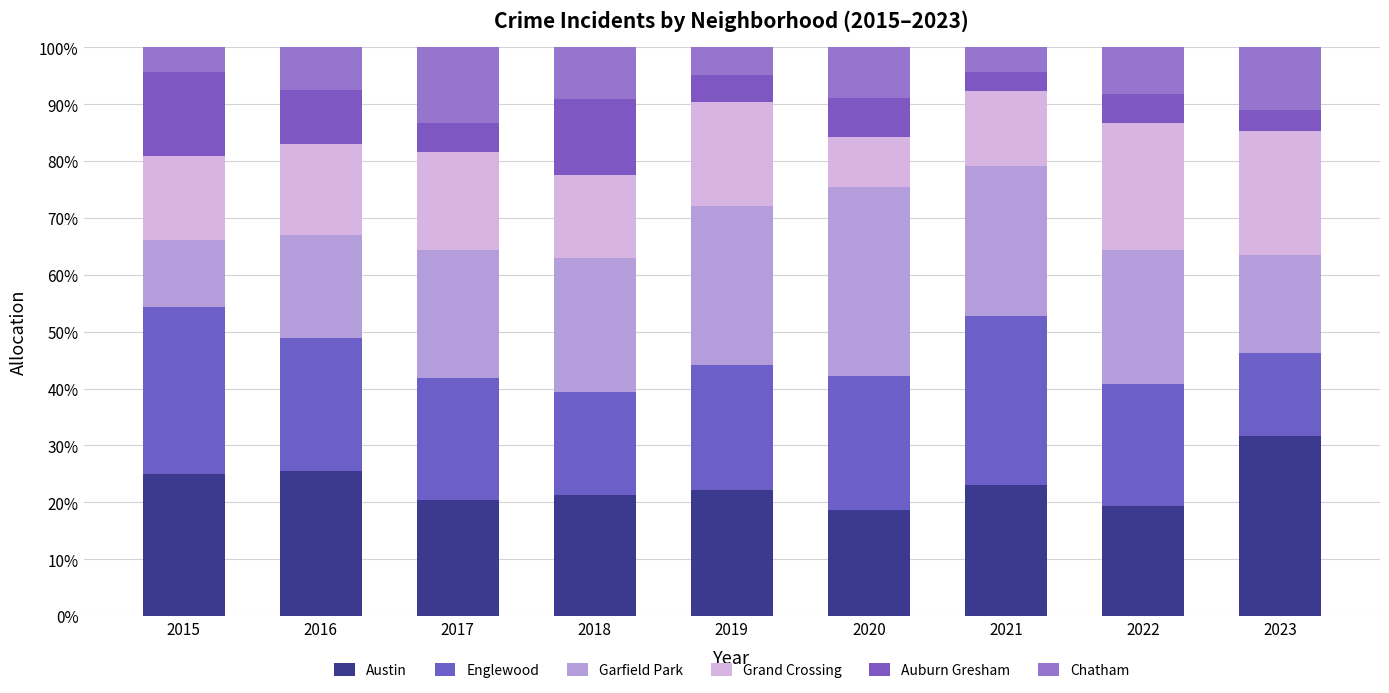

Are the bars grouped side by side (vs. stacked)?

No